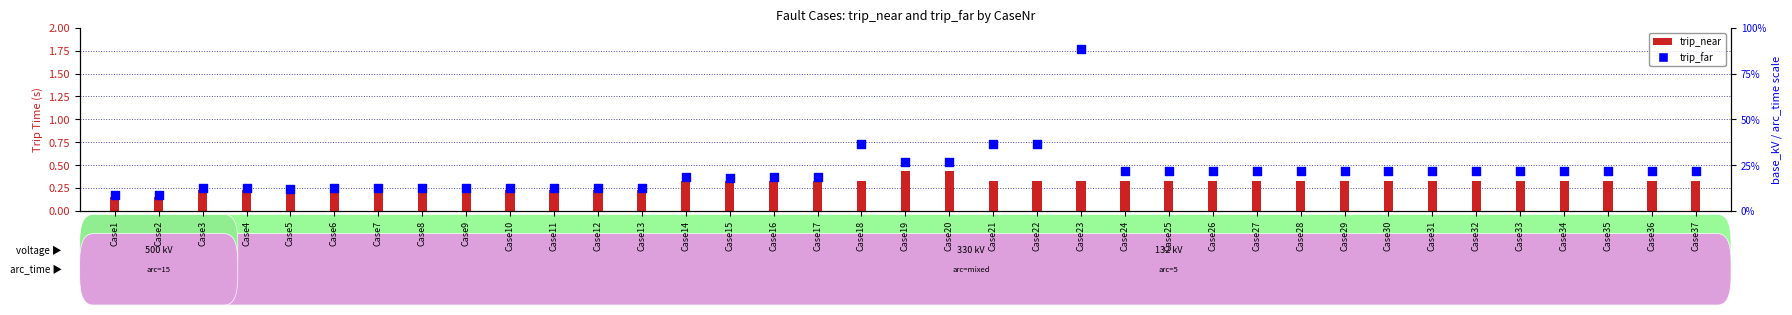

Which series reaches the minimum Y coordinate?

trip_near